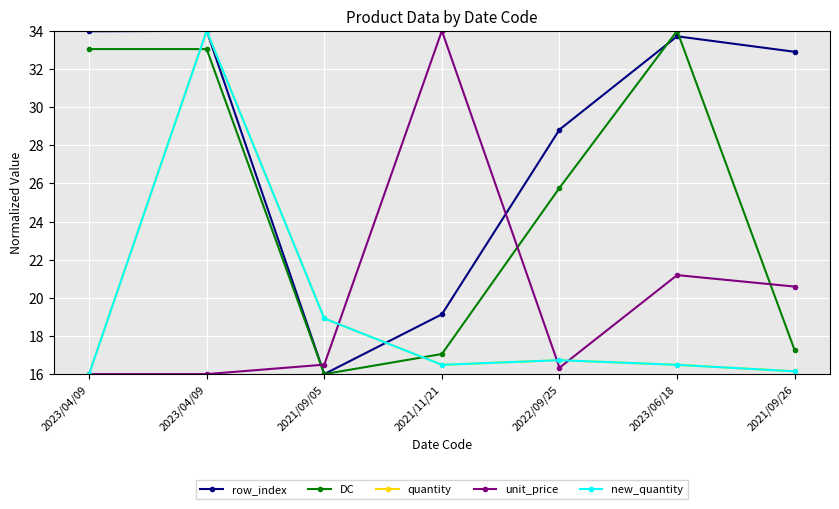

True or false: new_quantity and quantity intersect in this chart.

False